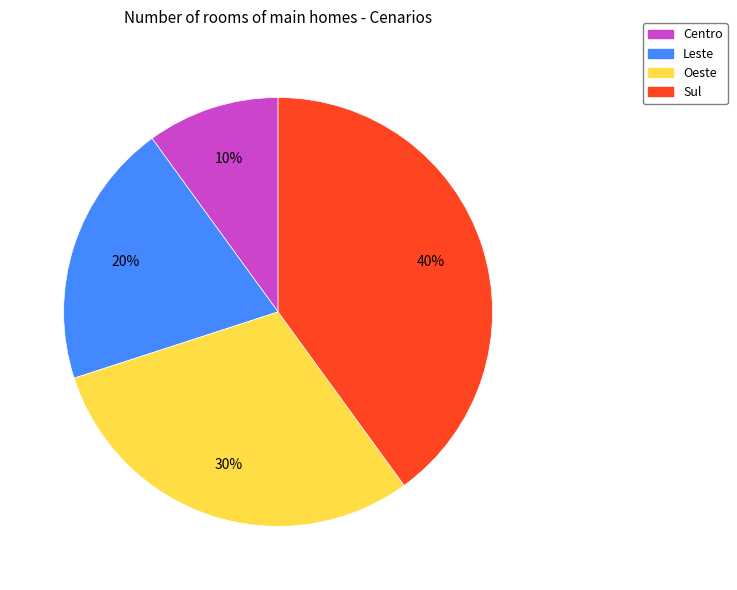

The Oeste slice represents 30% of the pie. True or false?

True